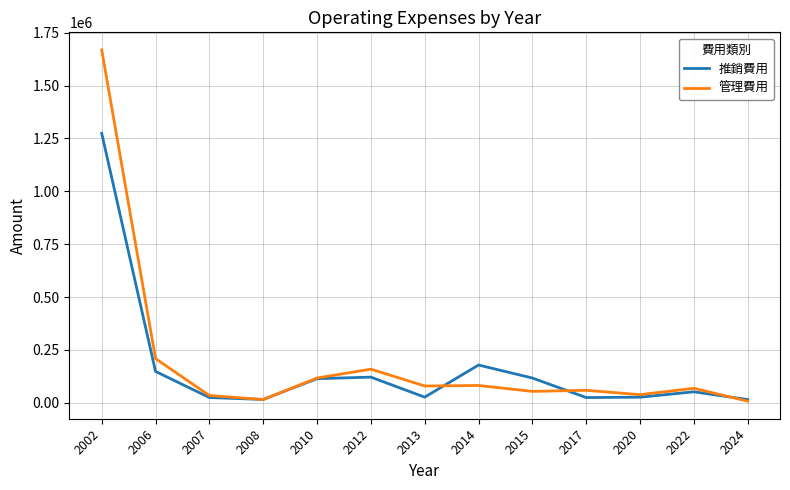

Does the chart have visible grid lines?

Yes